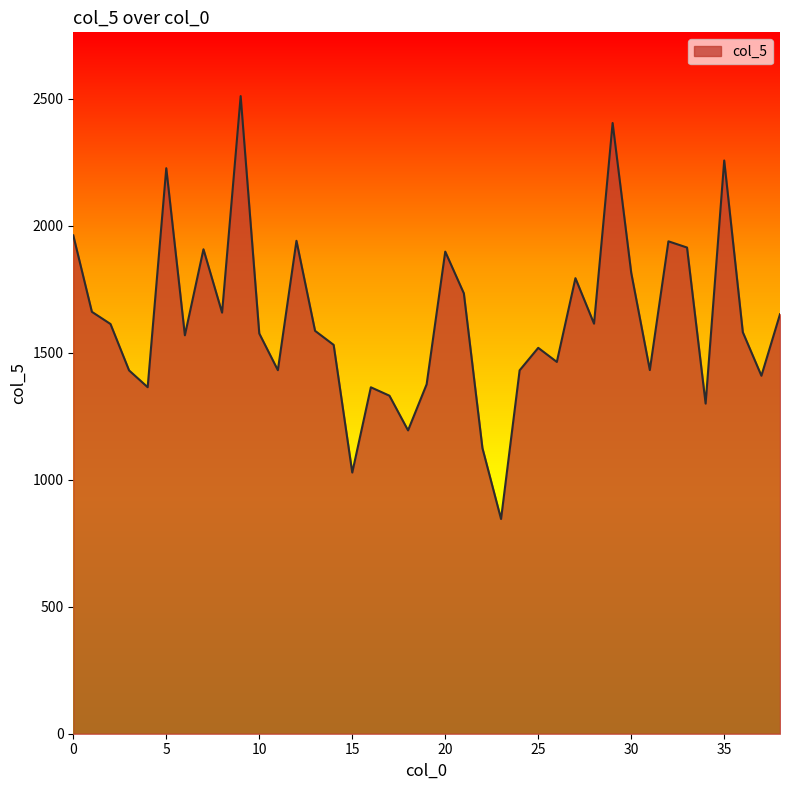

What is the difference between the maximum and minimum values?

1665.4